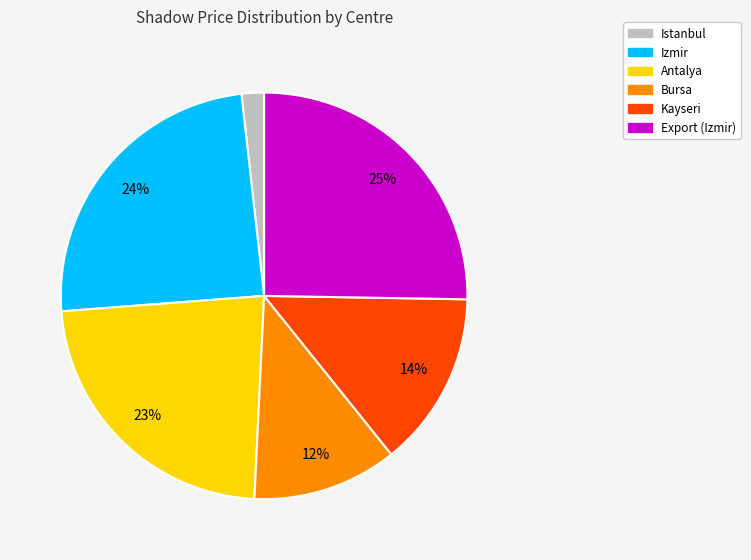

Is it true that Kayseri is 21% of the pie?

False